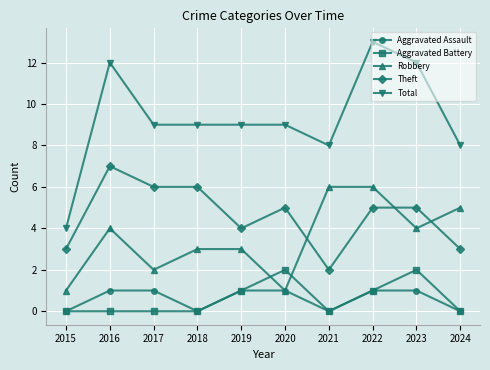

True or false: Theft and Aggravated Battery cross at least once.

False